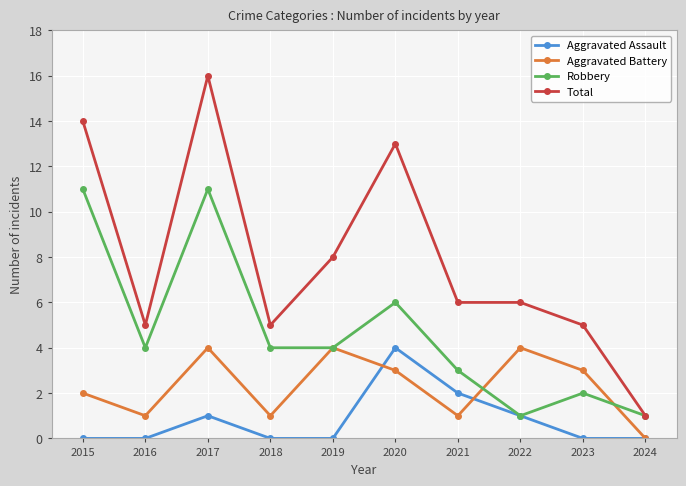

The value of Robbery at 2016 is 7. True or false?

False